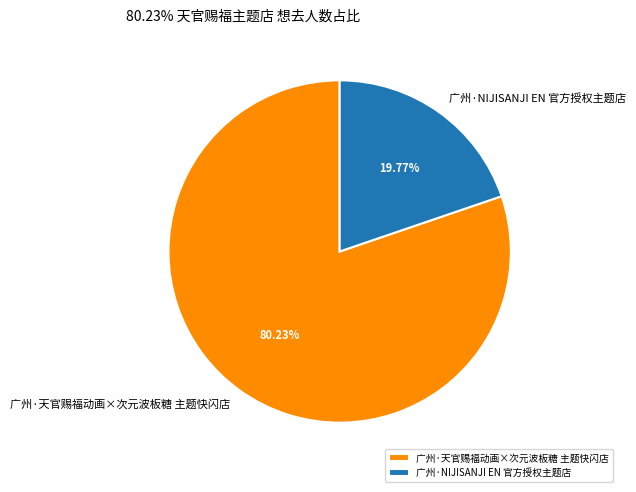

To the nearest percent, what portion does 广州·天官赐福动画×次元波板糖 主题快闪店 represent?

80%